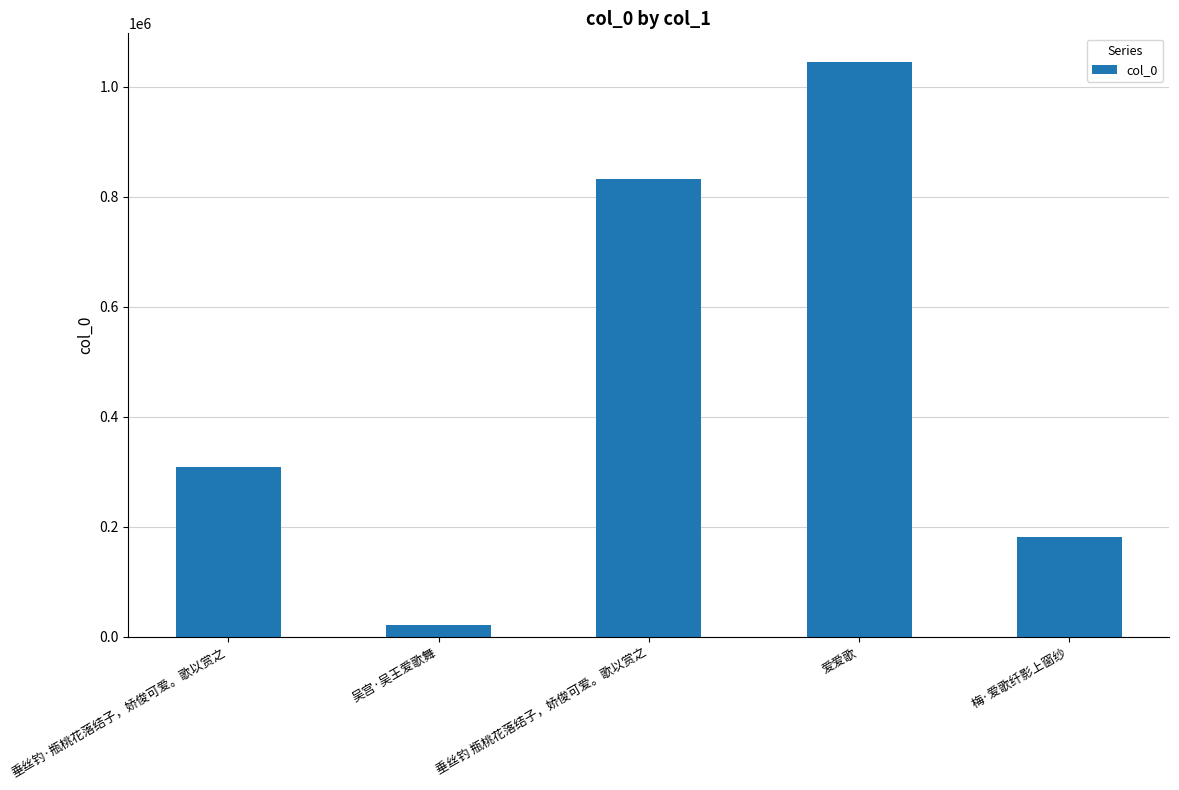

Does the chart contain any negative values?

No